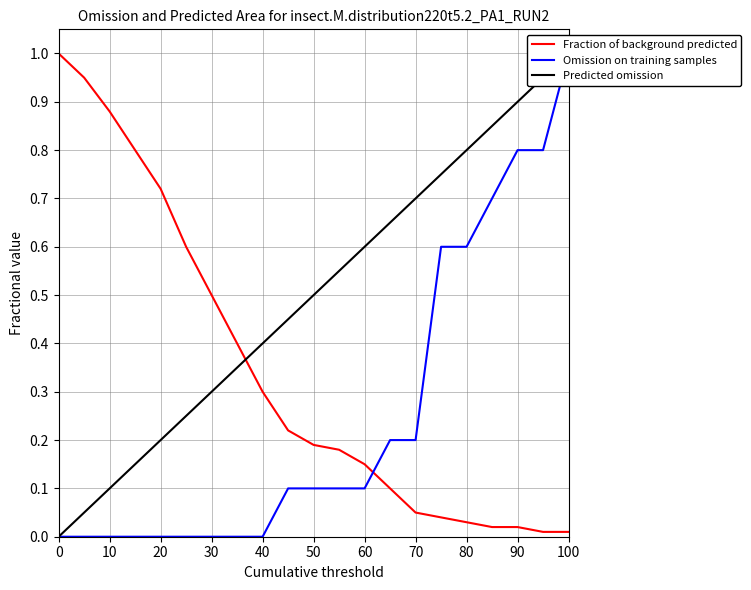

Reading right to left, extract all data points from this chart.

Fraction of background predicted: 0.0	0.0	0.0	0.0	0.0	0.0	0.1	0.1	0.1	0.2	0.2	0.2	0.3	0.4	0.5	0.6	0.7	0.8	0.9	0.9	1.0
Omission on training samples: 1.0	0.8	0.8	0.7	0.6	0.6	0.2	0.2	0.1	0.1	0.1	0.1	0.0	0.0	0.0	0.0	0.0	0.0	0.0	0.0	0.0
Predicted omission: 1.0	0.9	0.9	0.8	0.8	0.8	0.7	0.7	0.6	0.6	0.5	0.5	0.4	0.3	0.3	0.2	0.2	0.1	0.1	0.1	0.0